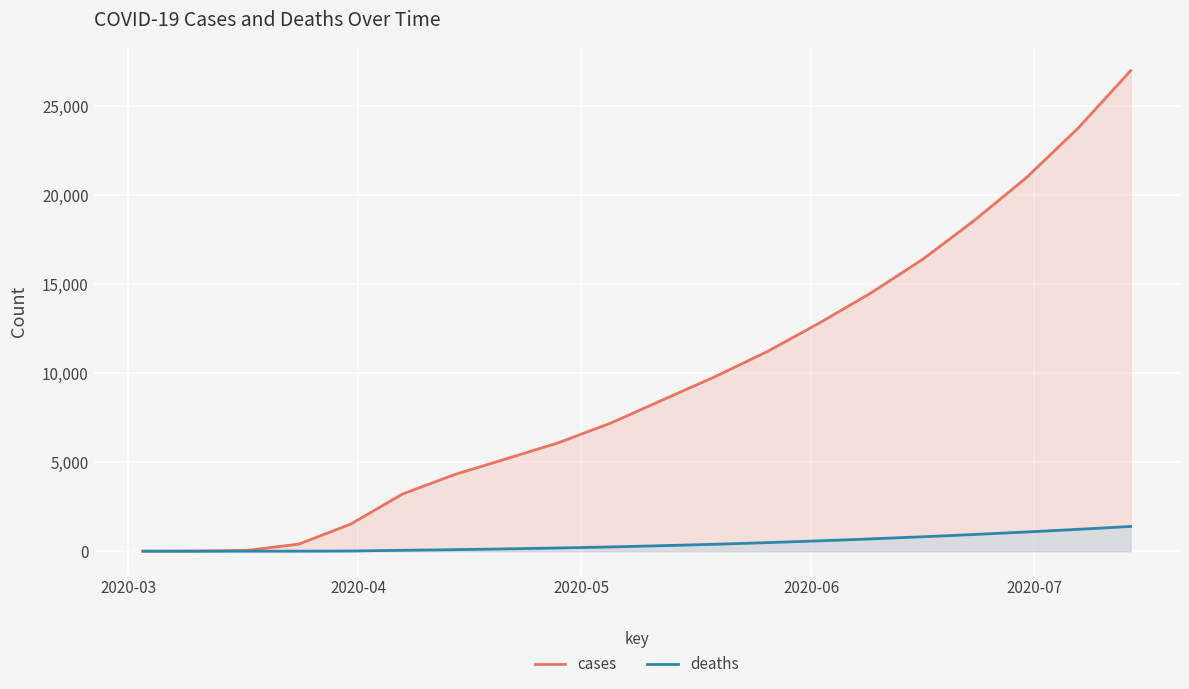

Which series has the widest spread of values?

cases